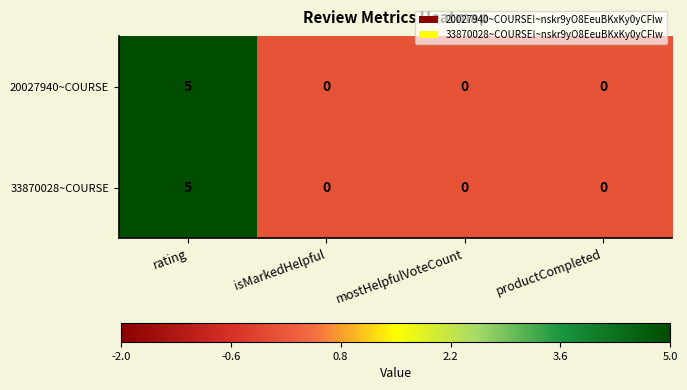

Which category has the highest value across all series?

rating